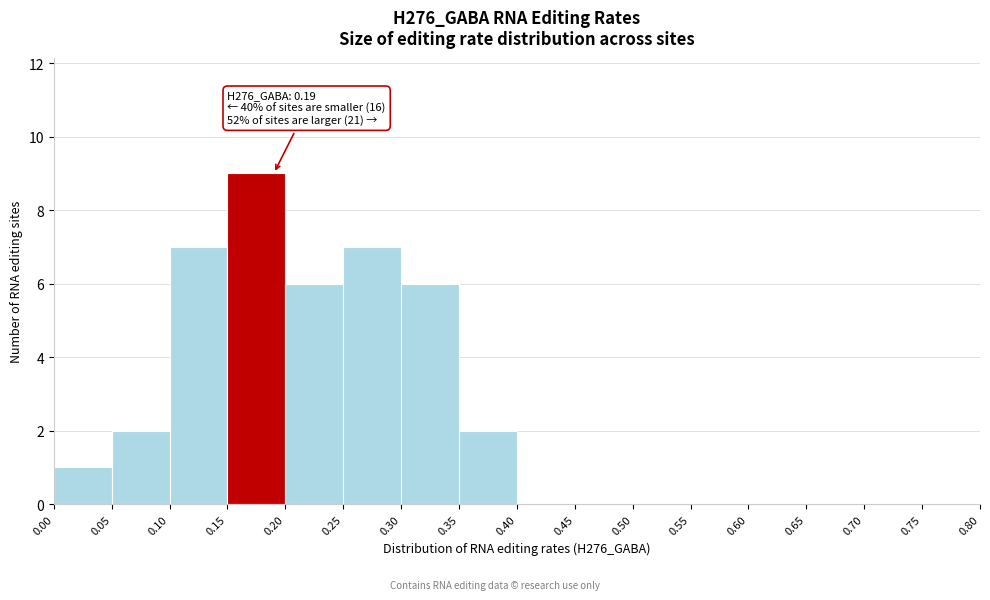

Which range on the x-axis has the tallest bar?

0.15 to 0.20